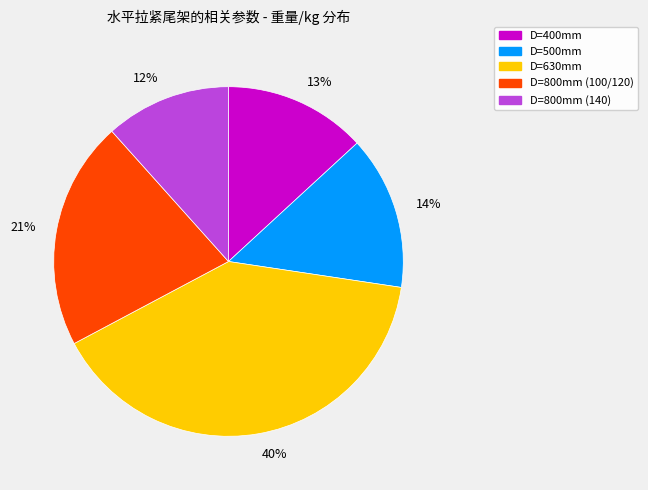

To the nearest percent, what is the difference between the largest and smallest slice percentages?

28%